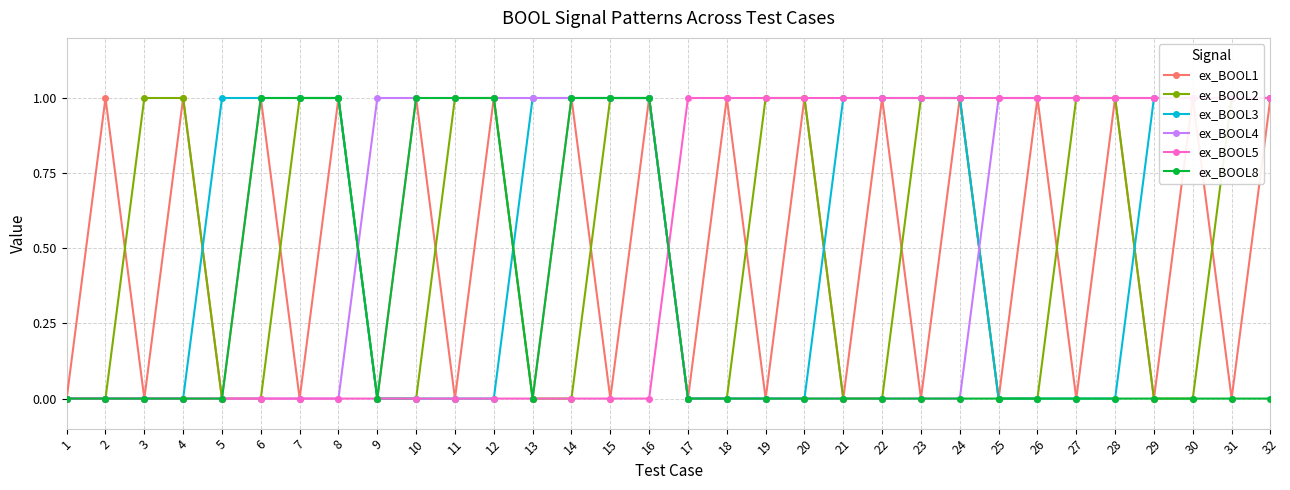

How many lines are shown in the chart?

6